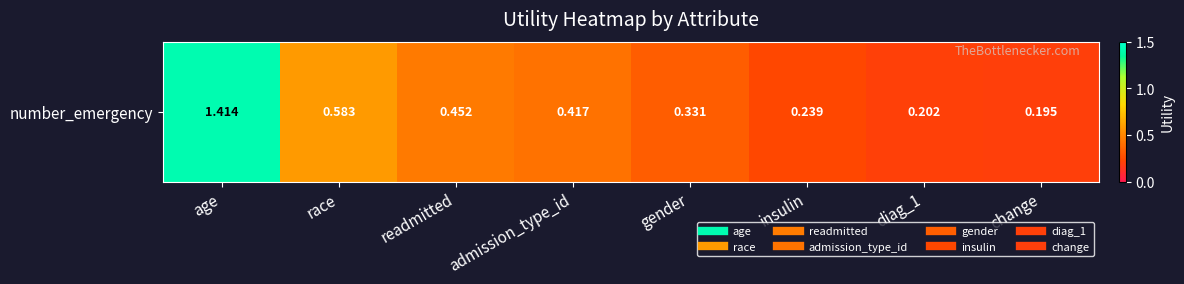

What is the sum of all values?

3.8